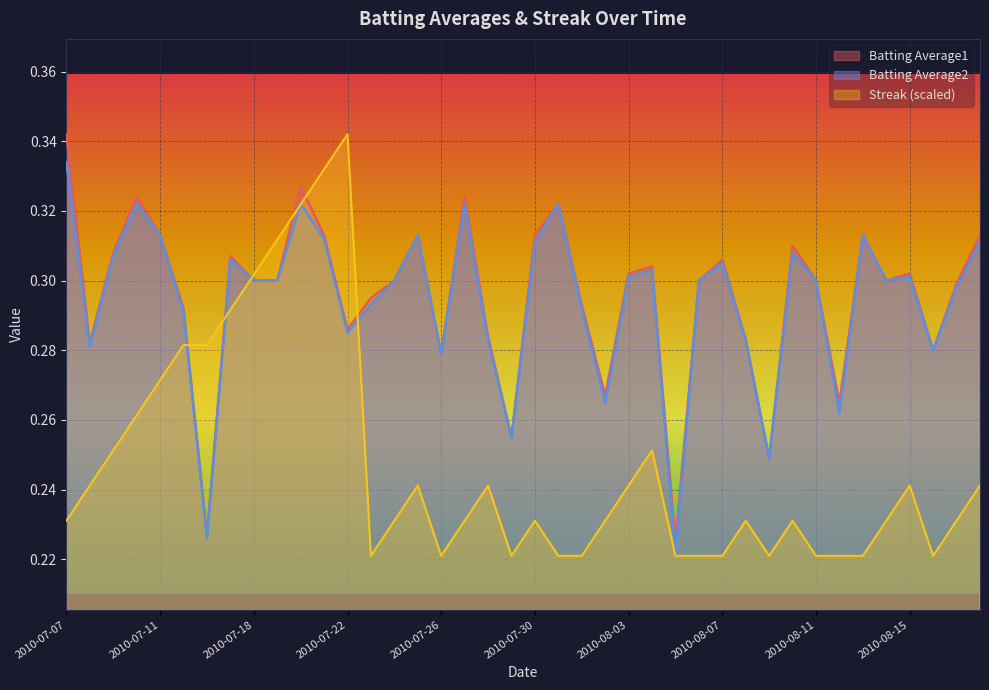

At 2010-07-09, list the series in order from smallest to largest.

Streak, Batting Average2, Batting Average1